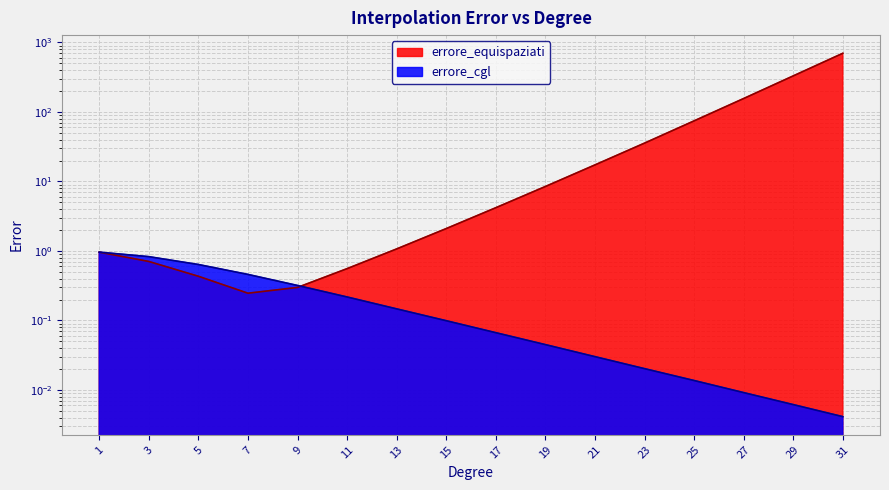

What is the value of the errore_equispaziati point at the 13th from the left?

74.4